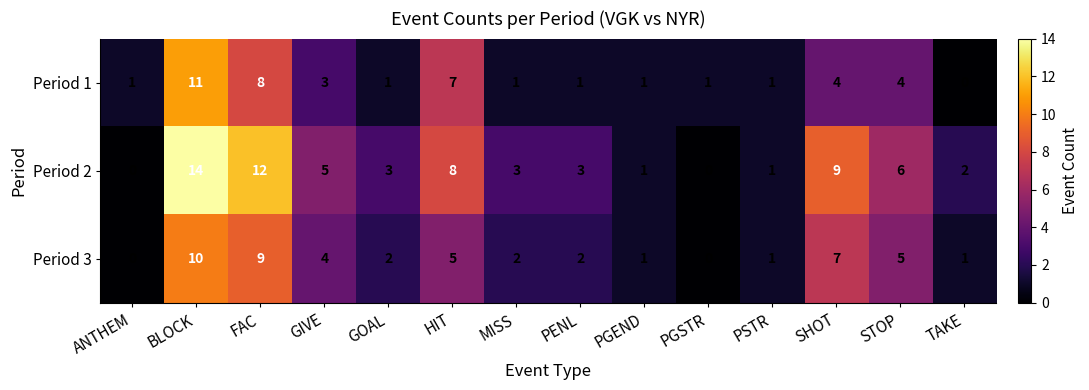

How many Period 3 values are between 1 and 5?

9